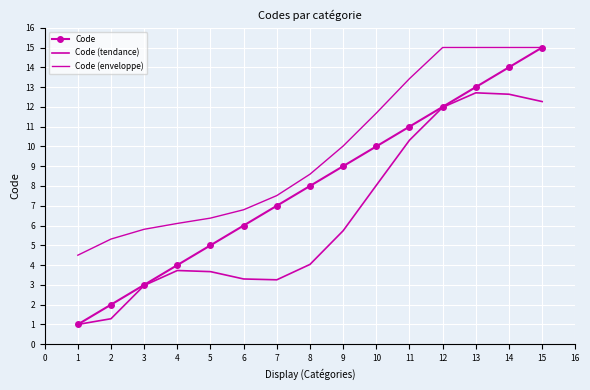

What is the highest value of the Code (tendance) series?

12.7